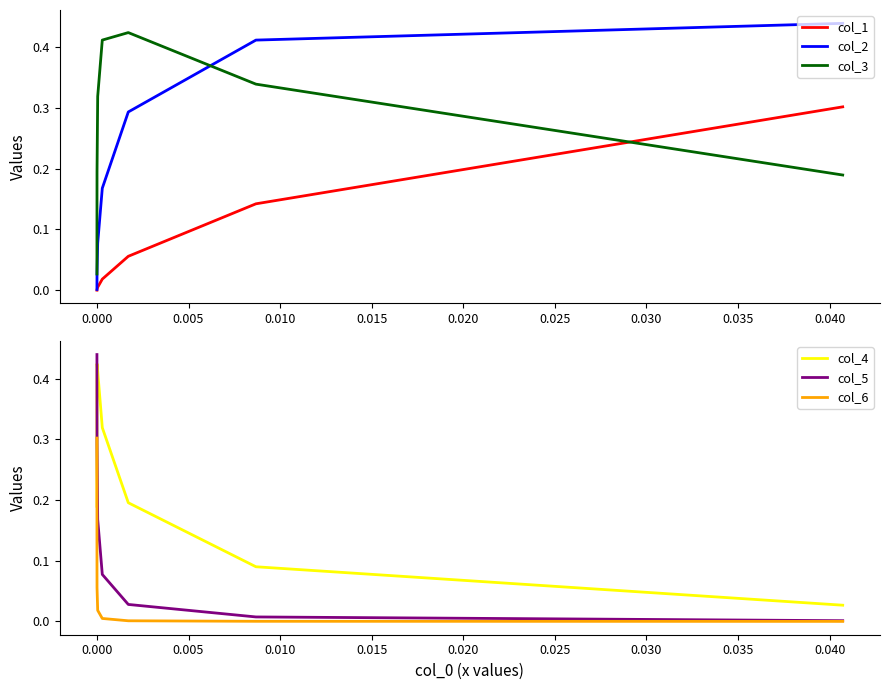

What is the total value across all series at 0.015?

1.0